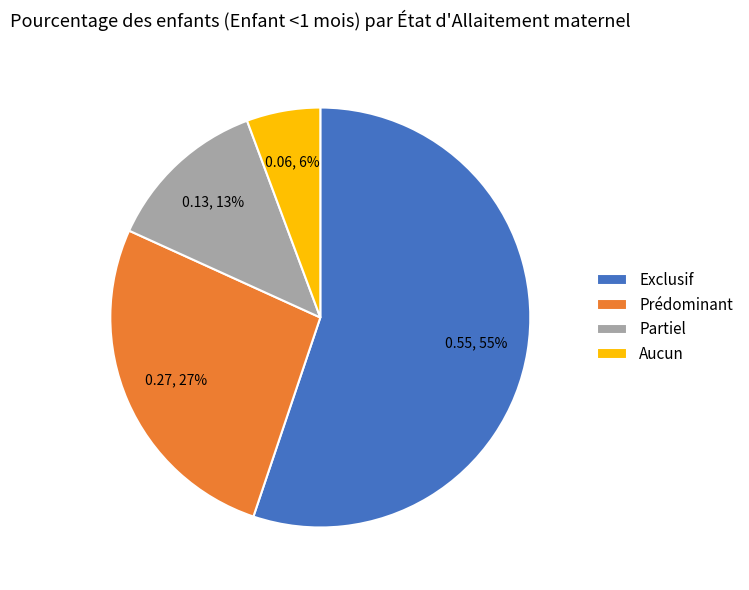

Which has a higher value, Prédominant or Partiel?

Prédominant